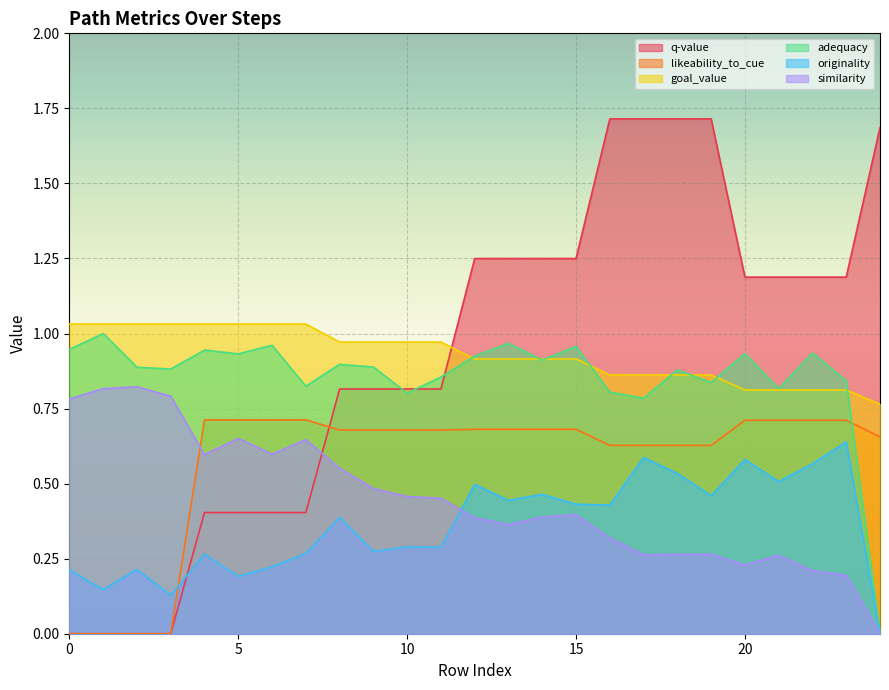

Is it true that originality equals 0.3 at 7?

True